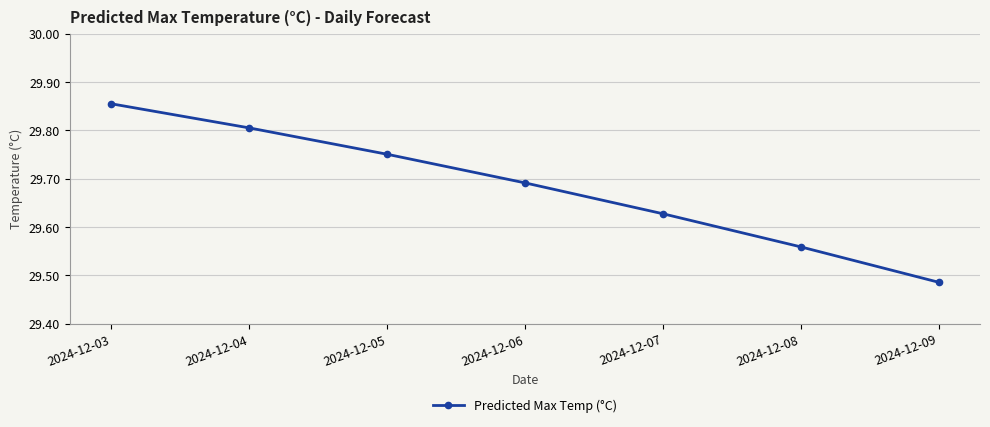

What is the difference between the values at 2024-12-08 and 2024-12-03?

0.3